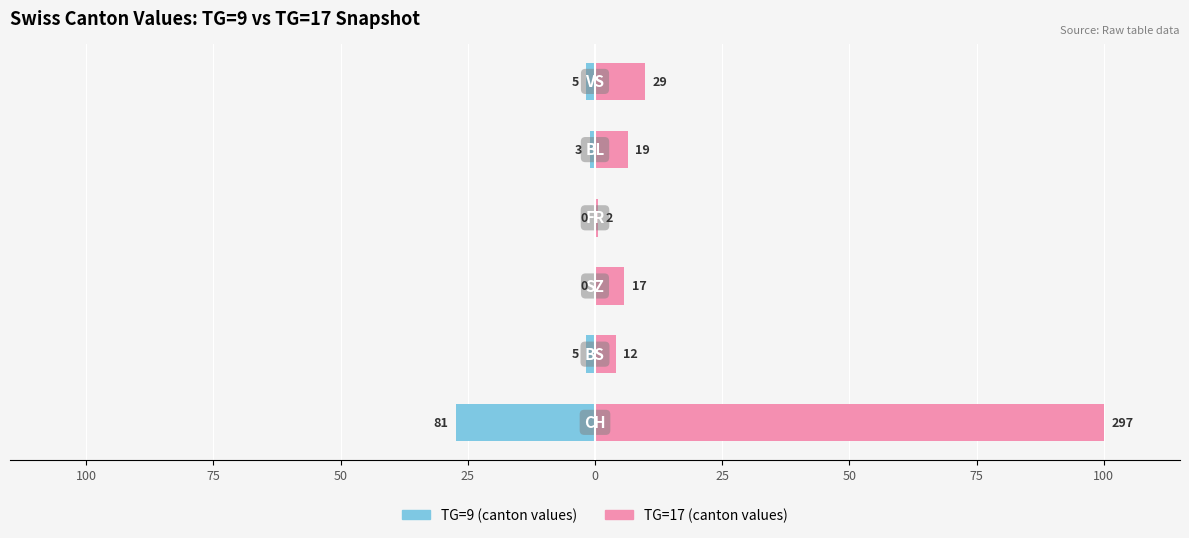

How many bars are there in total?

12